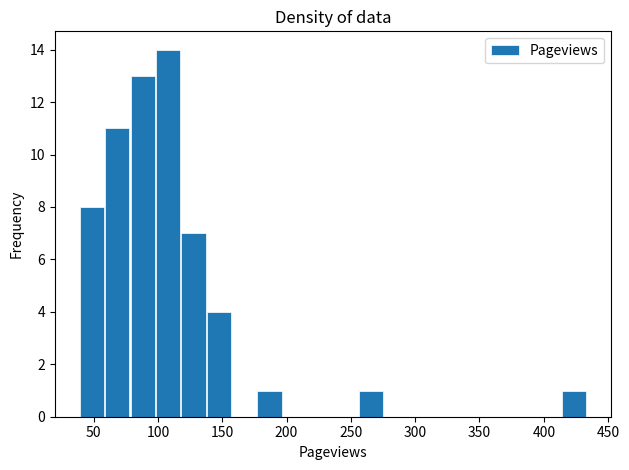

Read against the x-axis, roughly where is the centre of the tallest bar?

110